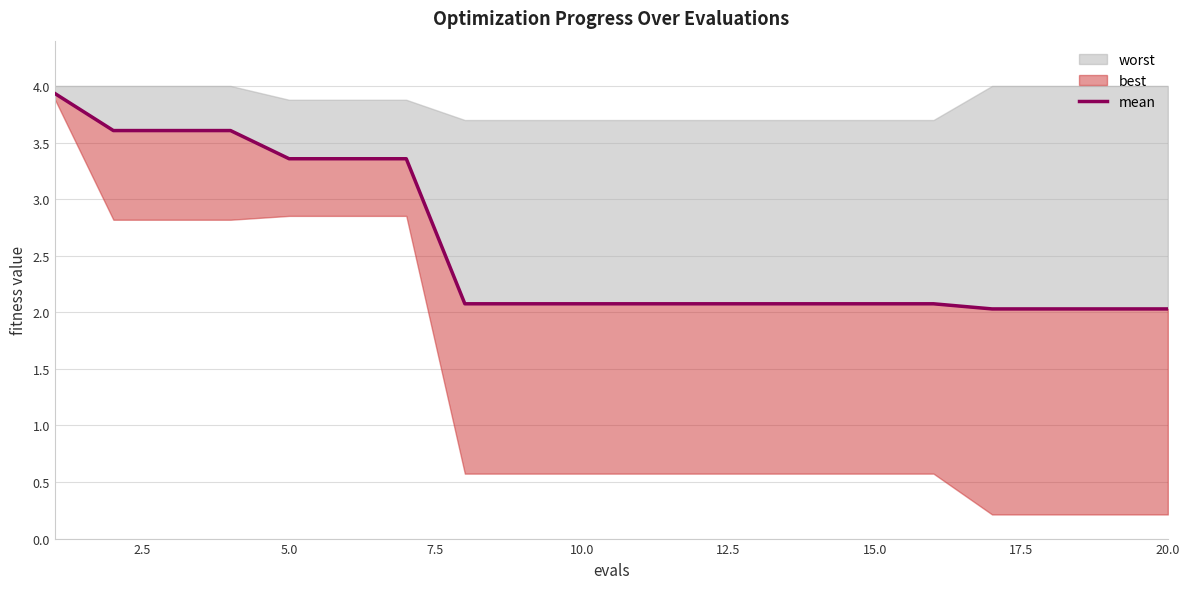

What is the value of the 4th point from the left?

3.6